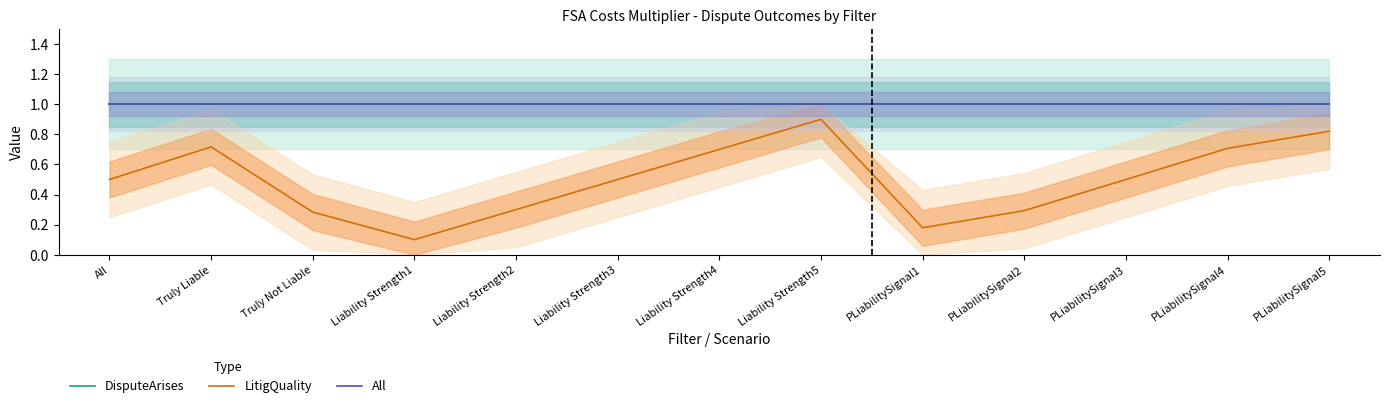

The All series shows 1.0 at PLiabilitySignal2. True or false?

True